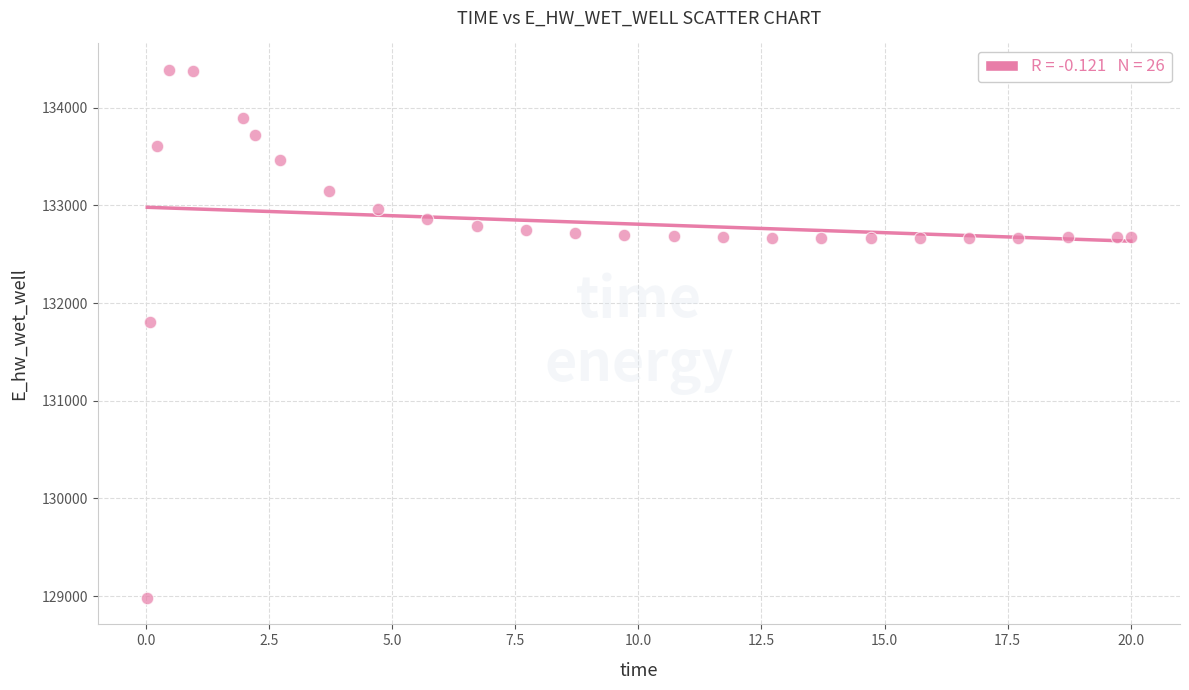

What Y value in the scatter plot is closest to 131684?

131801.2